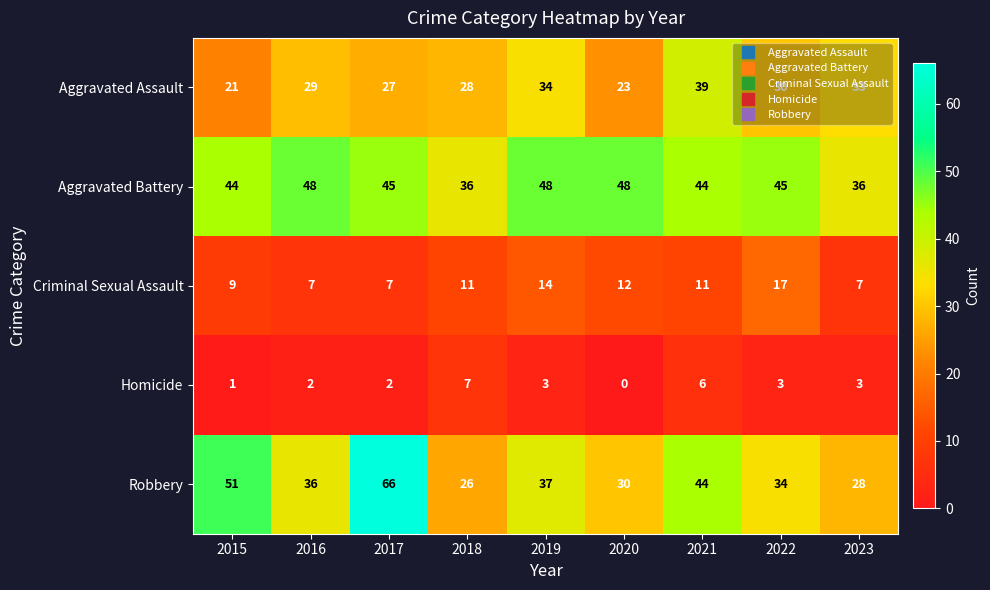

The Aggravated Assault series shows 65 at 2021. True or false?

False